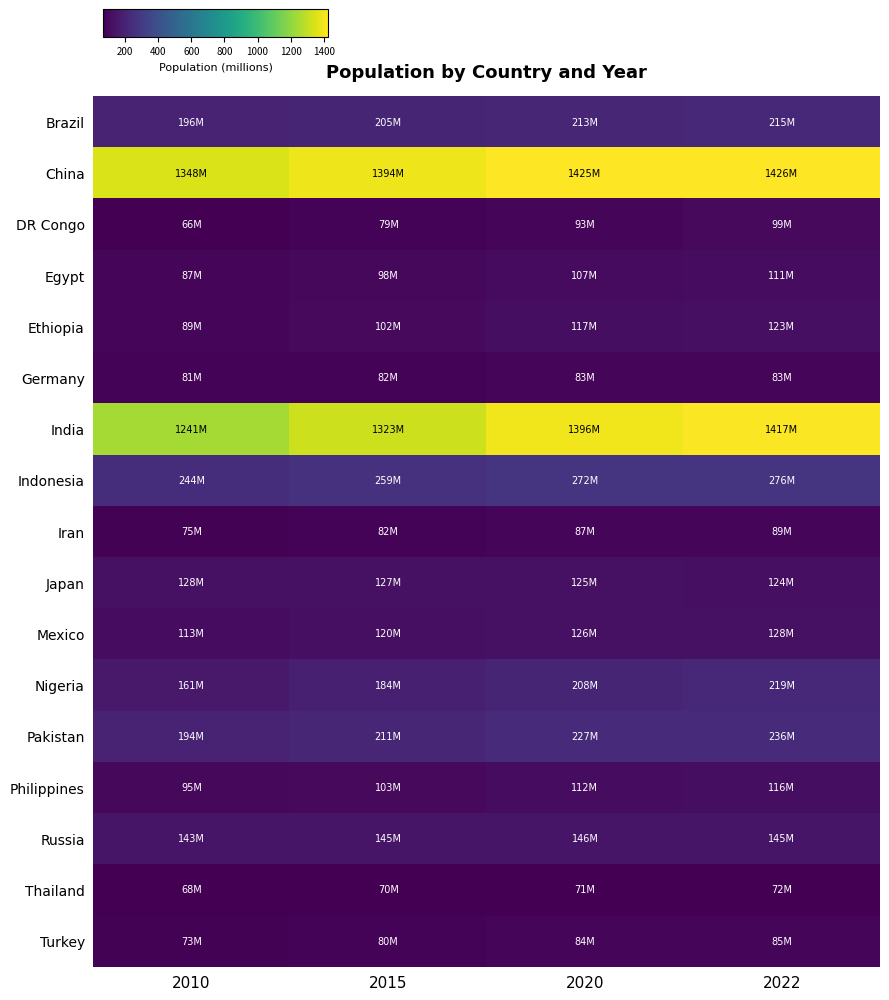

Which category has the highest value across all series?

2022